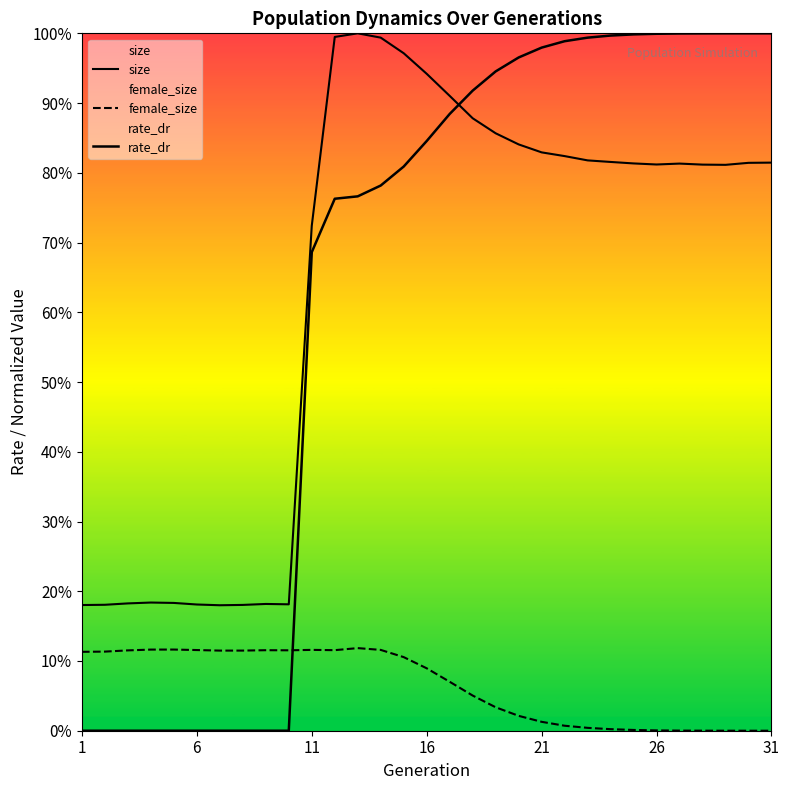

List the series in order of their peak value, highest first.

size, rate_dr, female_size